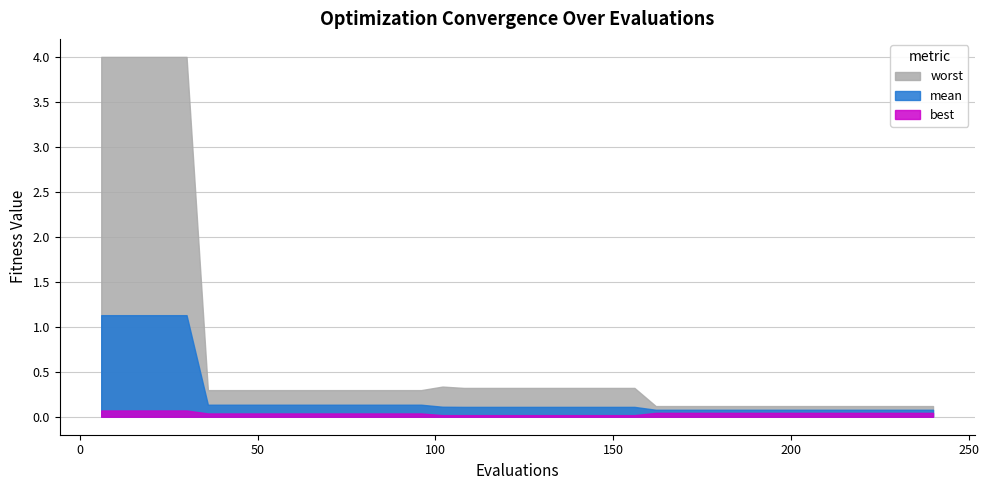

What value does the mean series have at 150?

0.1